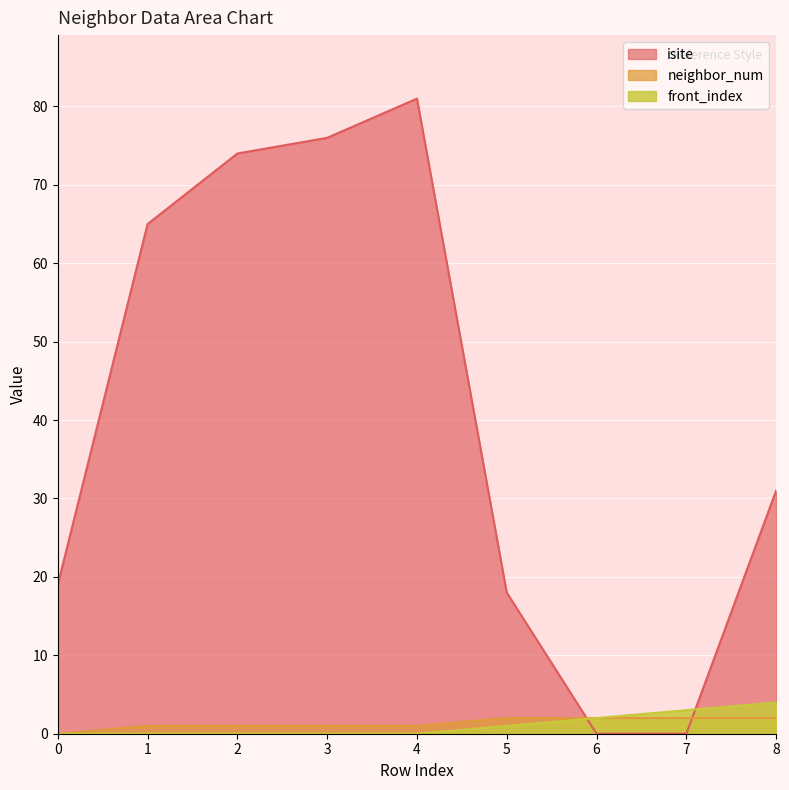

The isite series shows 19 at 0. True or false?

True